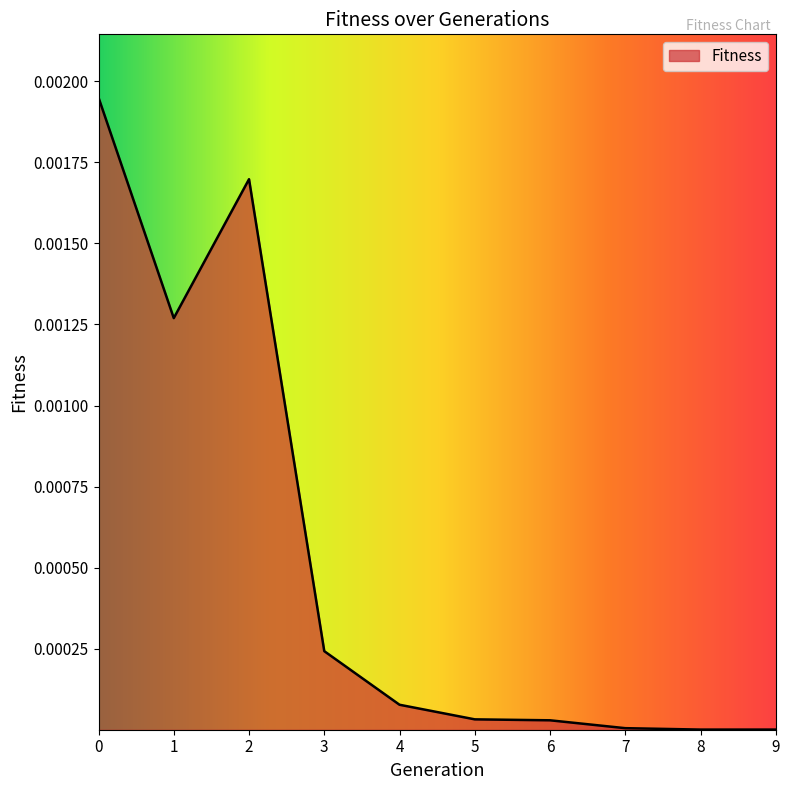

The value at 7 is 0.0. True or false?

True